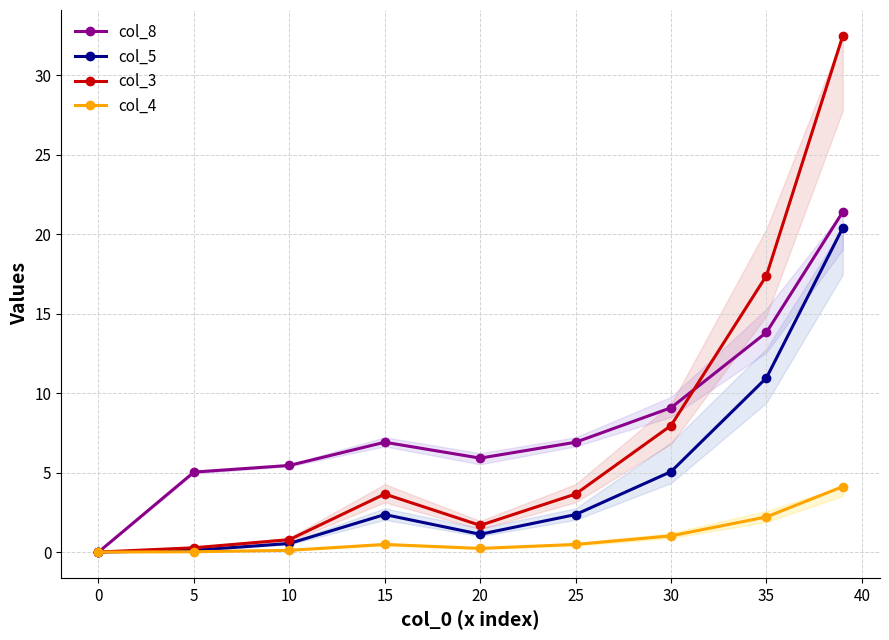

At which label is col_4 closest to 2?

35